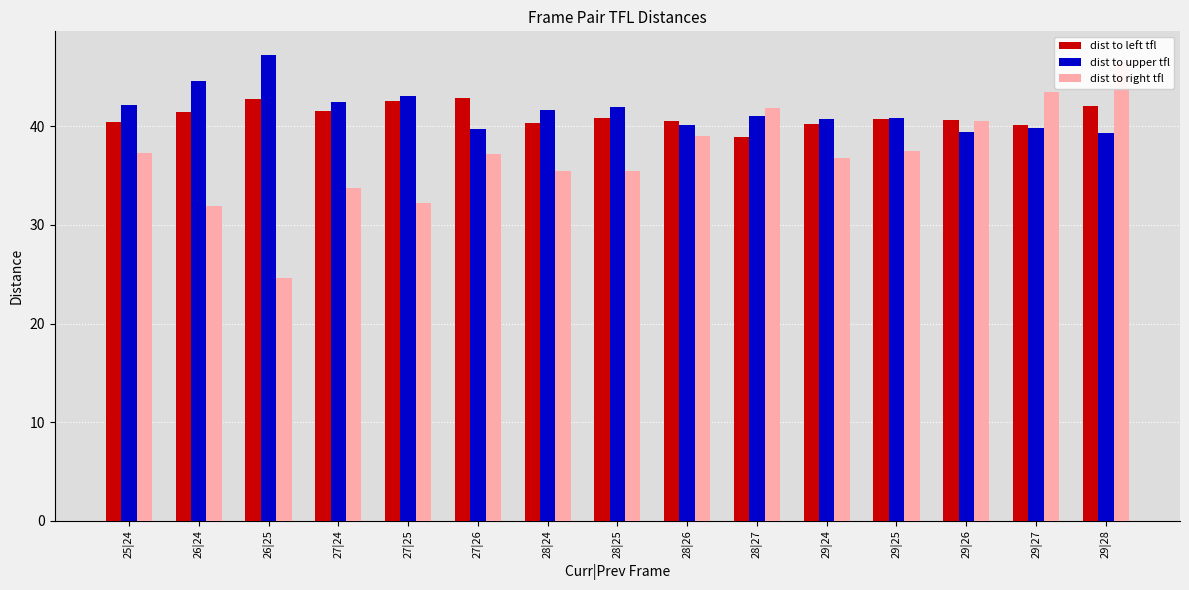

What is the sum of the dist to upper tfl values at 28|27 and 28|24?

82.7